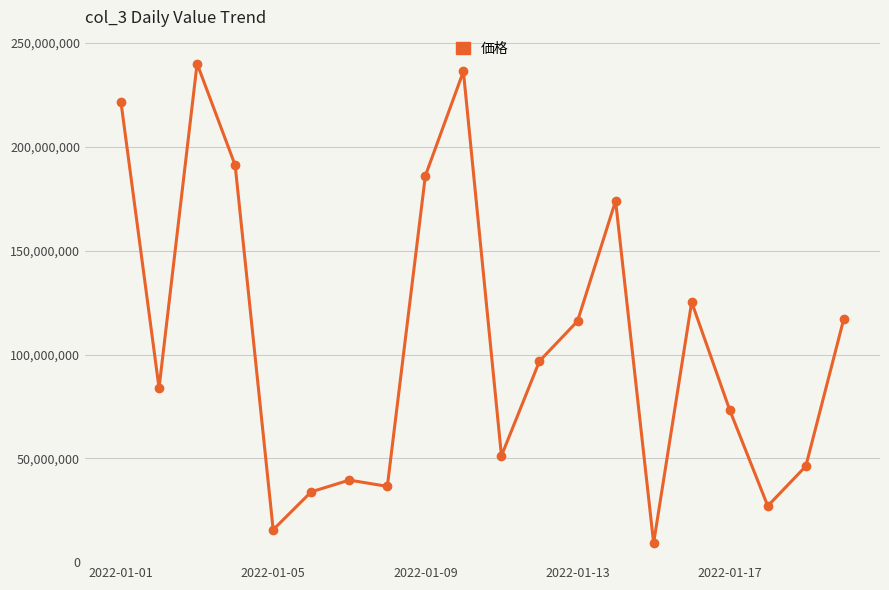

What is the difference between the maximum and minimum values?

230922248